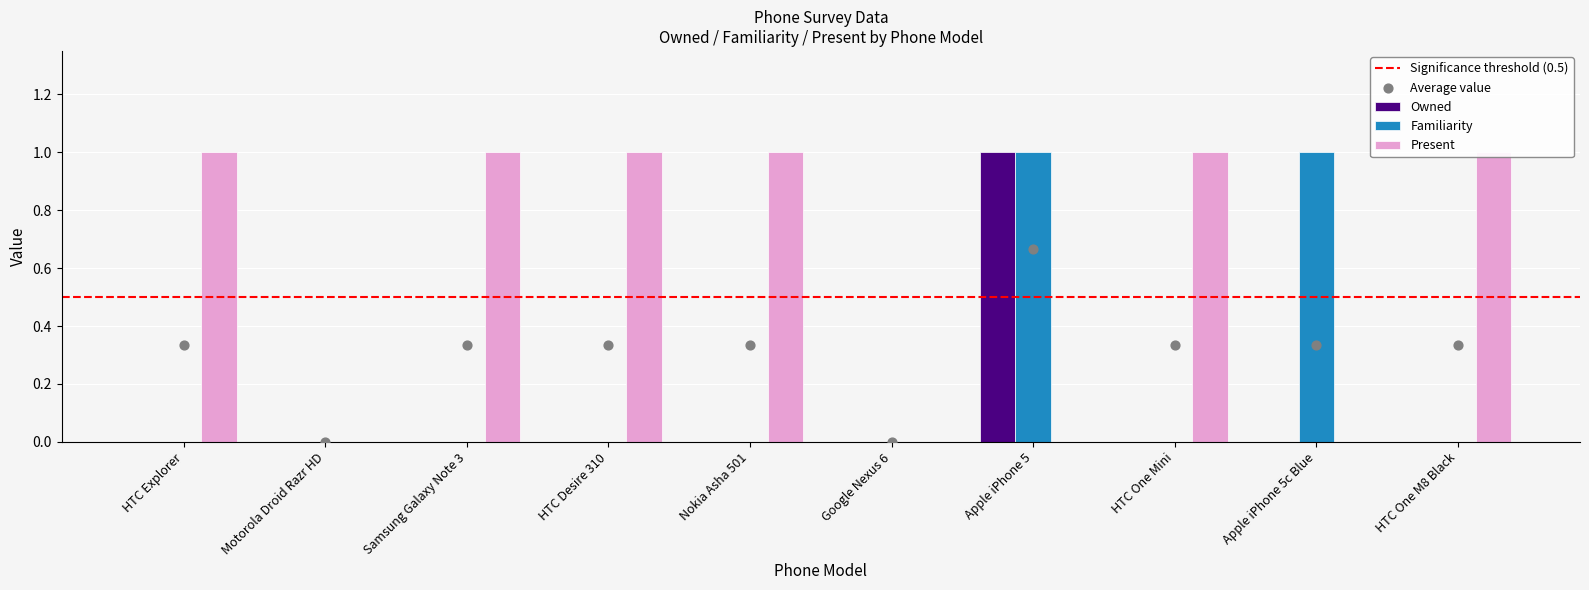

Which series contains the highest Y value?

Owned